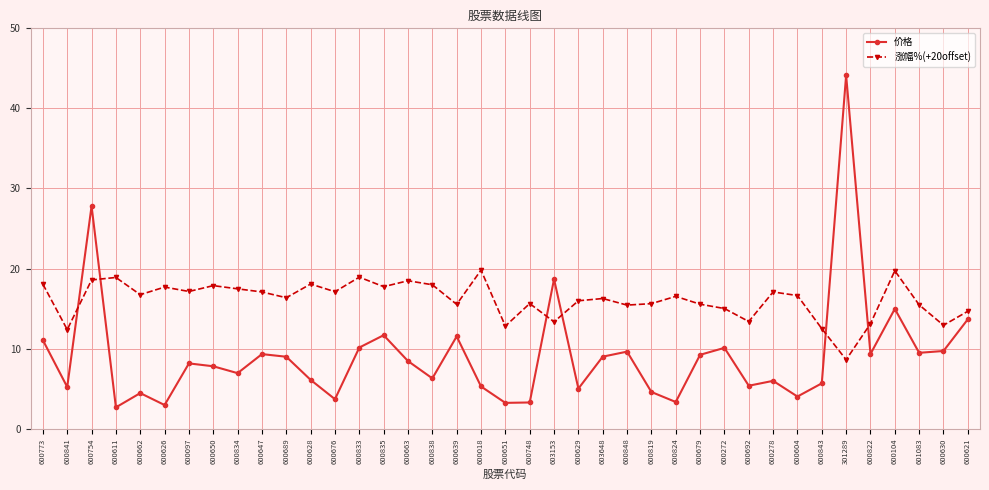

Rank the series by their average value, from lowest to highest.

价格, 涨幅%(+20offset)